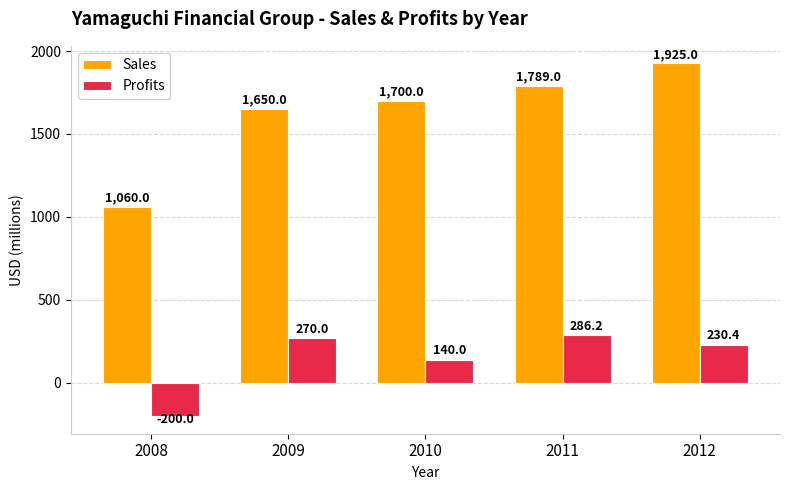

At which label does Sales reach its peak?

2012